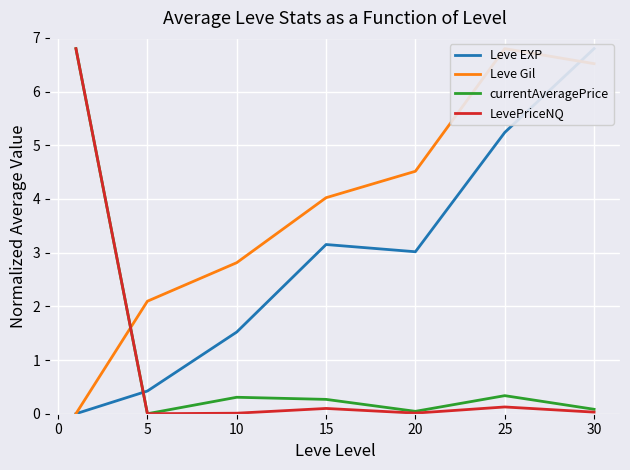

Is it true that currentAveragePrice equals 0.0 at 20?

True